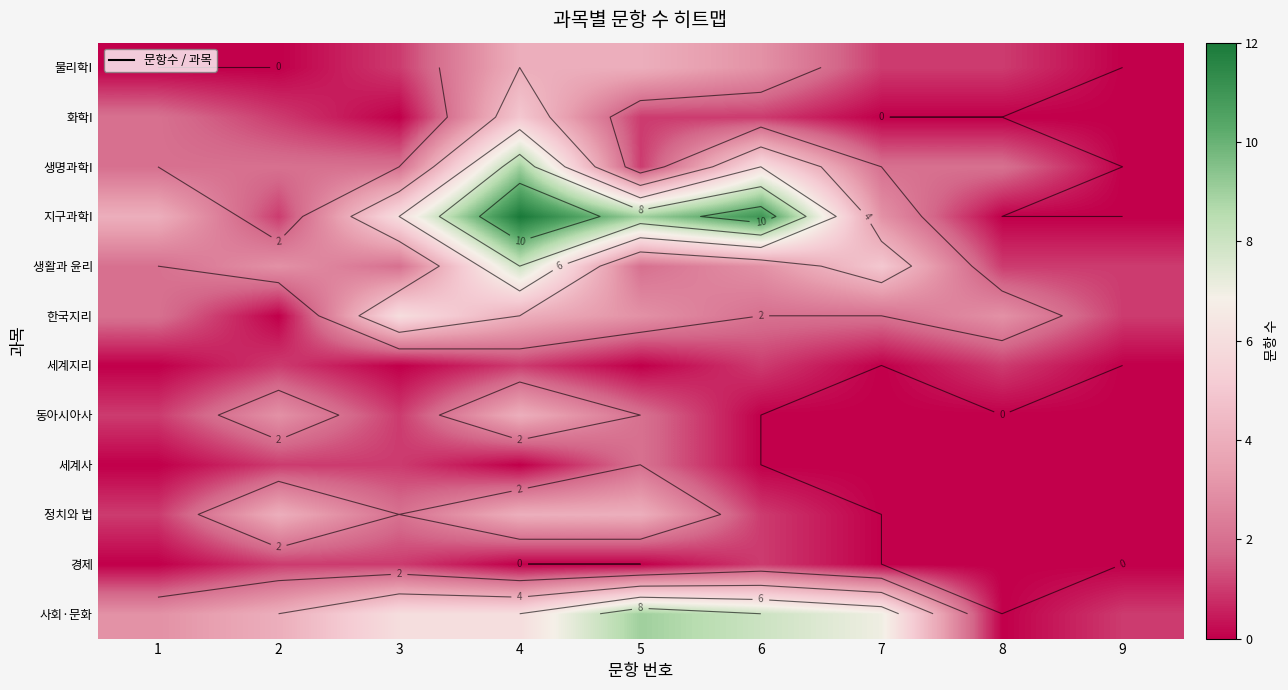

At how many categories does at least one series exceed 6?

4